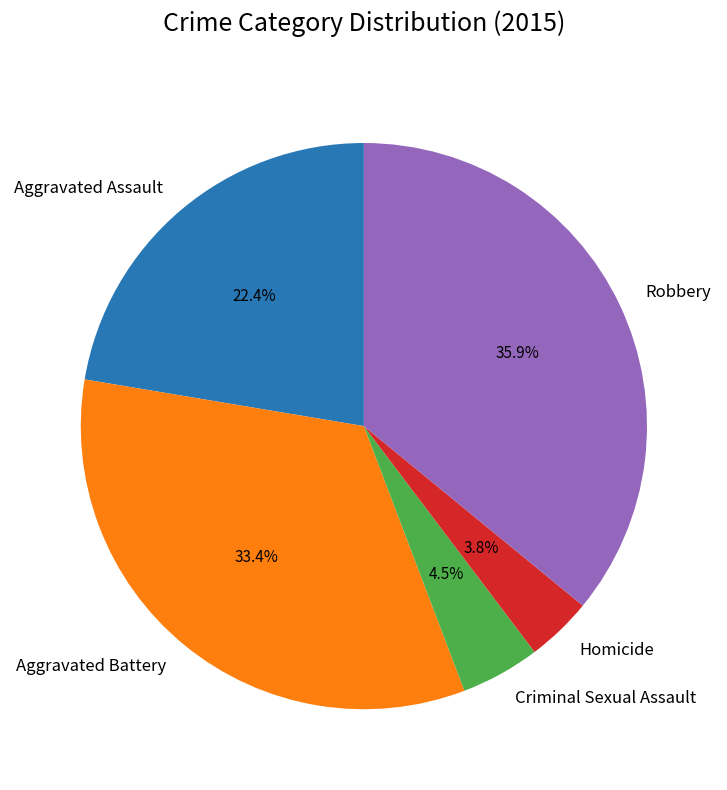

Which slice is the smallest?

Homicide